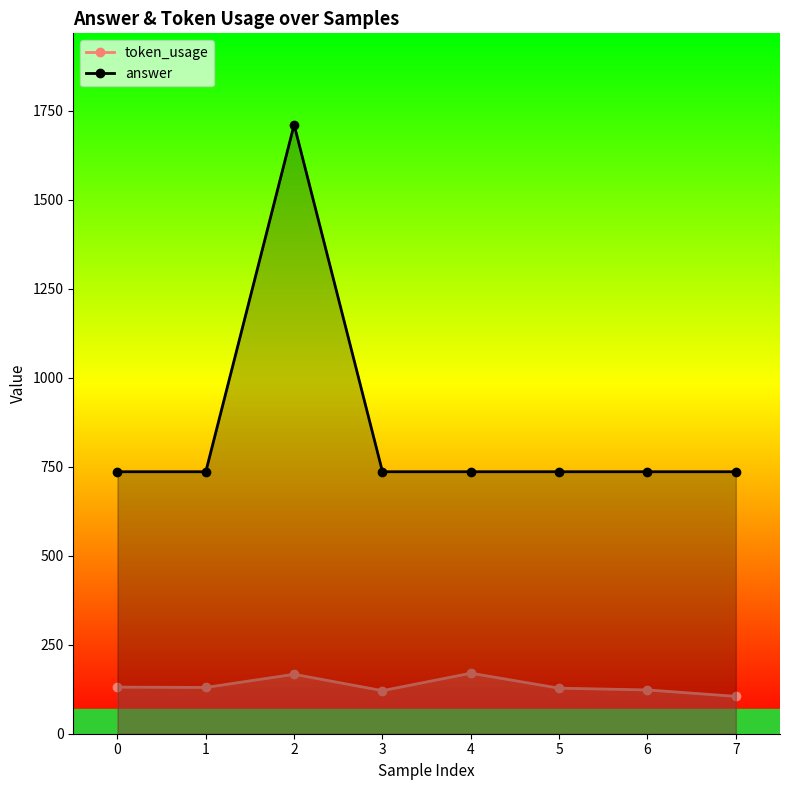

At which category does answer reach its first local peak?

2